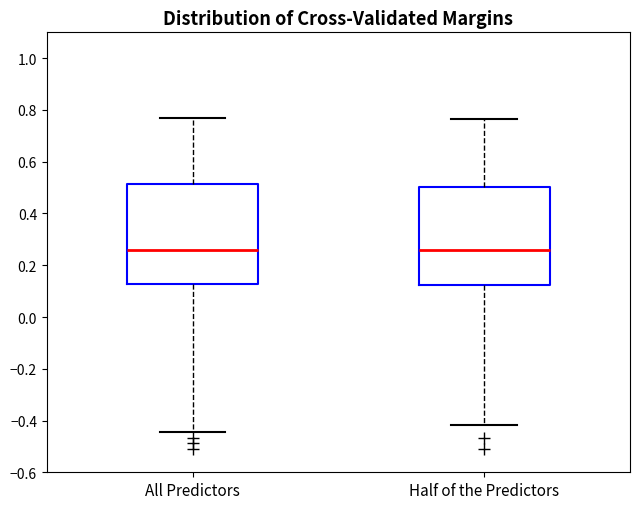

Where does the lower whisker of the box for All Predictors end on the y-axis? The values are not printed on the chart, so give them approximately, as read against the axis.

-0.44